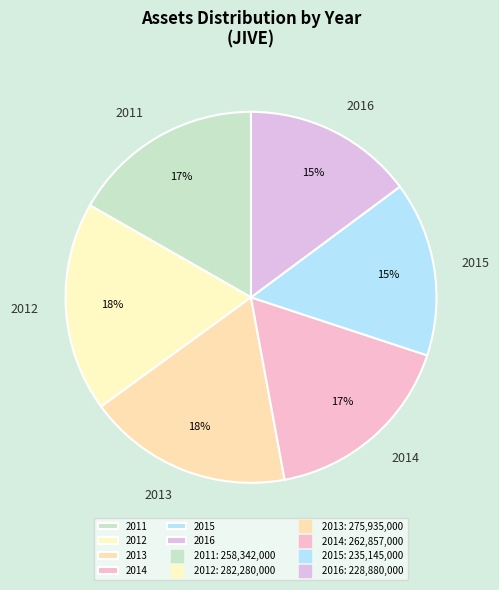

How many slices are in this pie chart?

6